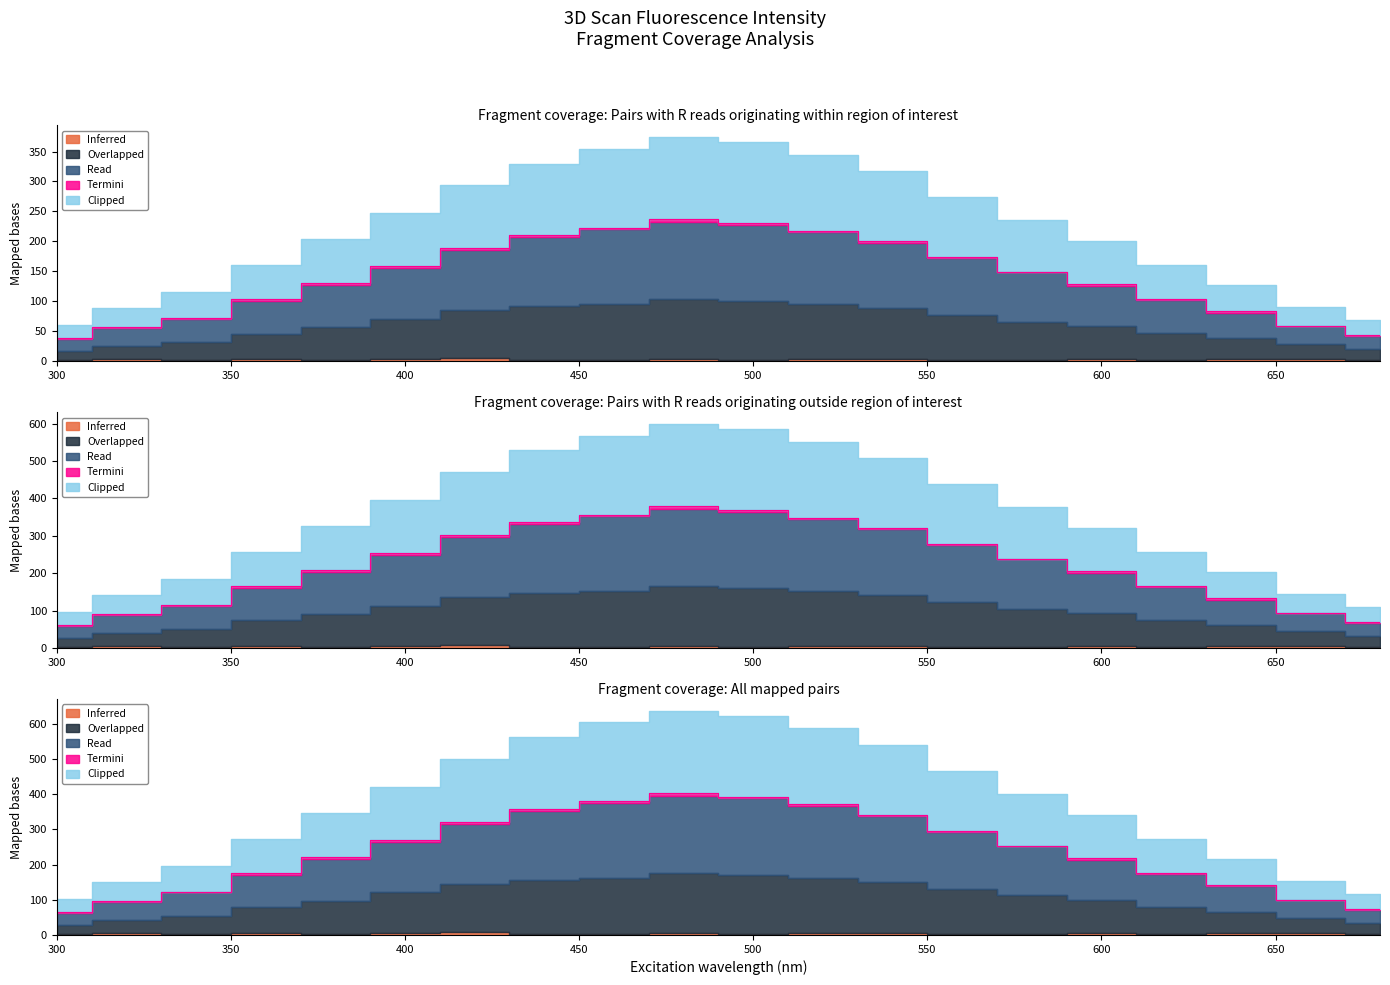

True or false: Overlapped and Clipped cross at least once.

False